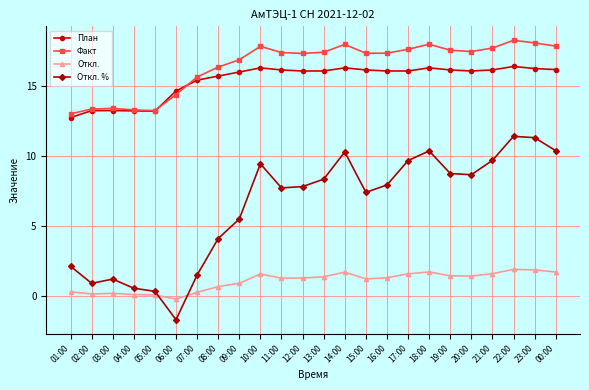

What is the difference between the План values at 02:00 and 22:00?

3.2